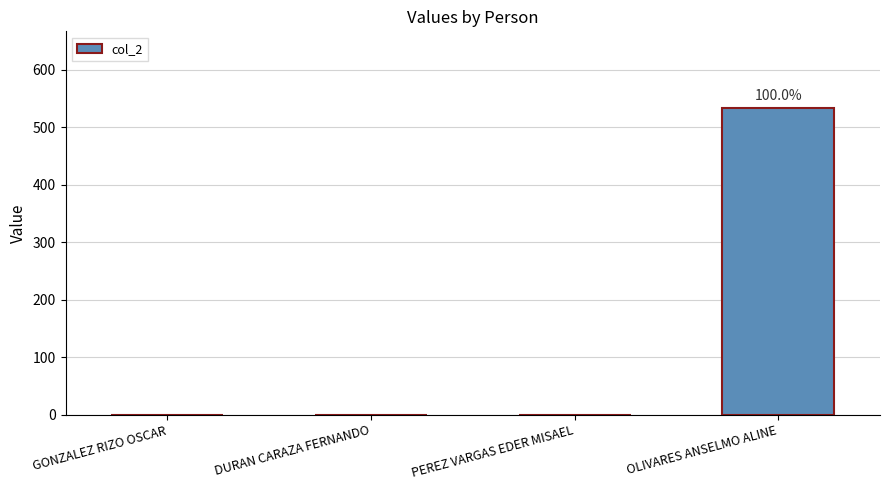

Reading left to right, transcribe all the data shown in this chart.

0.0	0.0	0.0	533.3